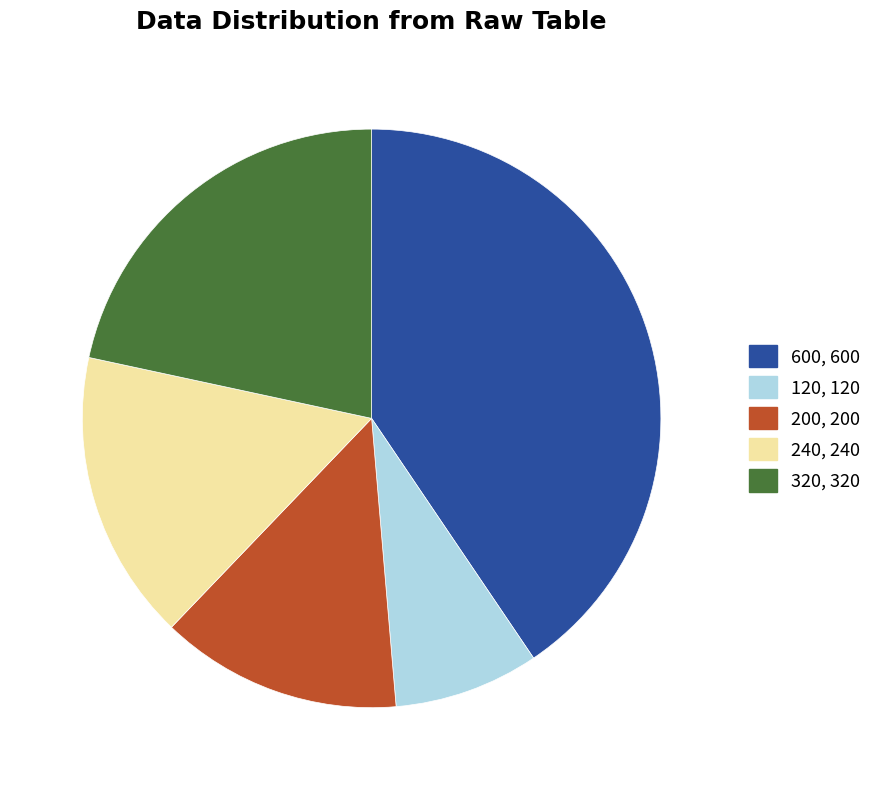

What is the ratio of the value at 600, 600 to the value at 120, 120?

5.0